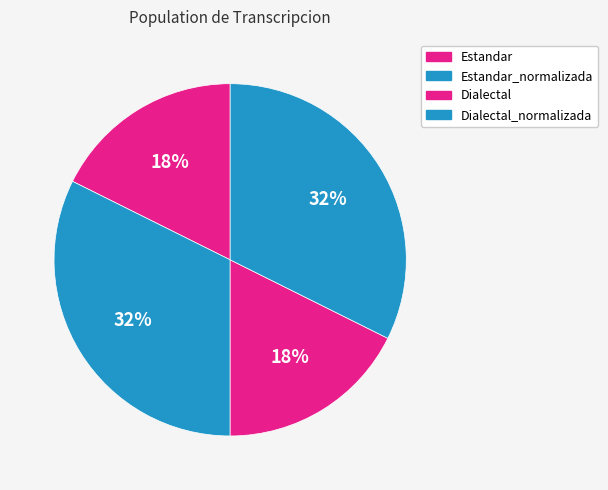

True or false: Dialectal accounts for 18% of the total.

True